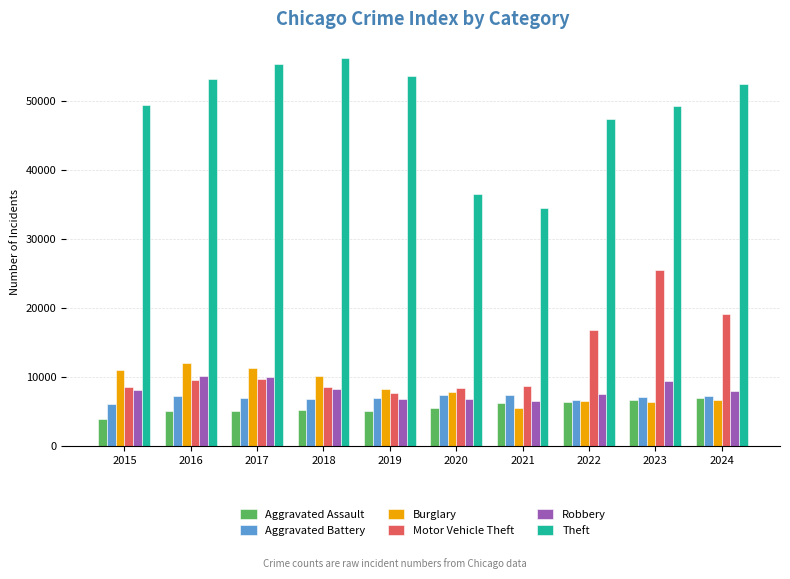

What is the maximum value for Theft?

56242